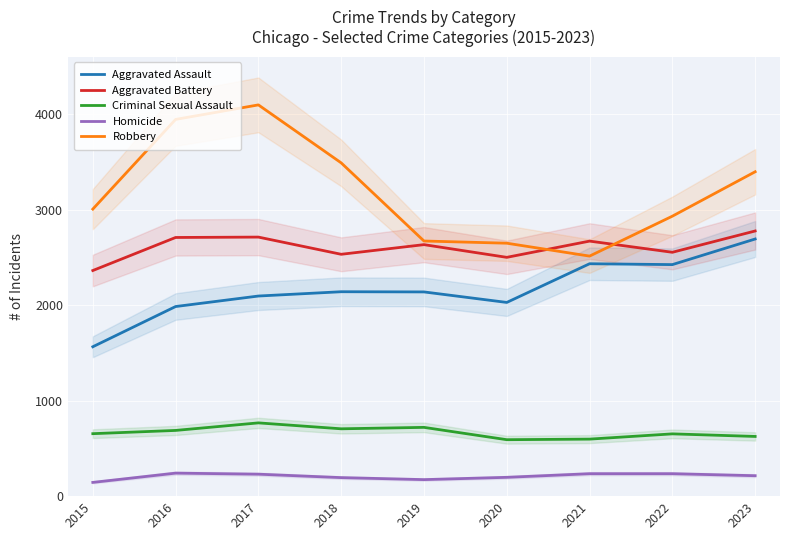

How many lines are shown in the chart?

5